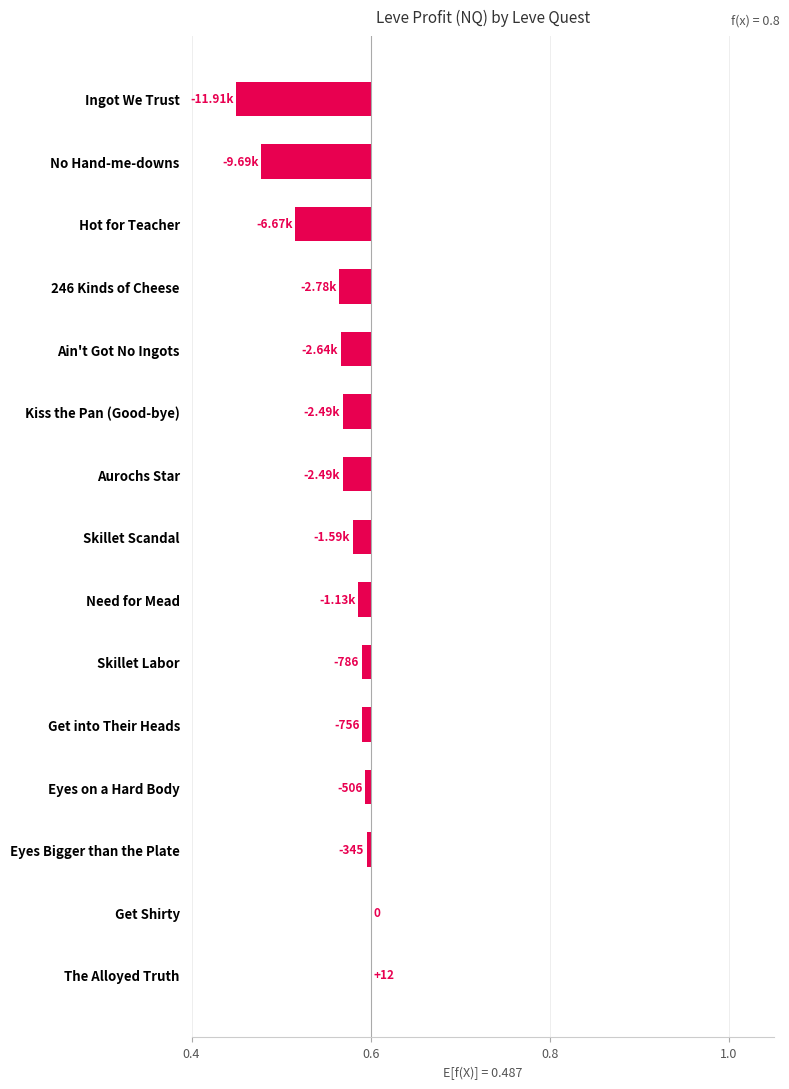

Reading right to left, list all the values displayed in this chart.

-0.2	-0.1	-0.1	-0.0	-0.0	-0.0	-0.0	-0.0	-0.0	-0.0	-0.0	-0.0	-0.0	0.0	0.0